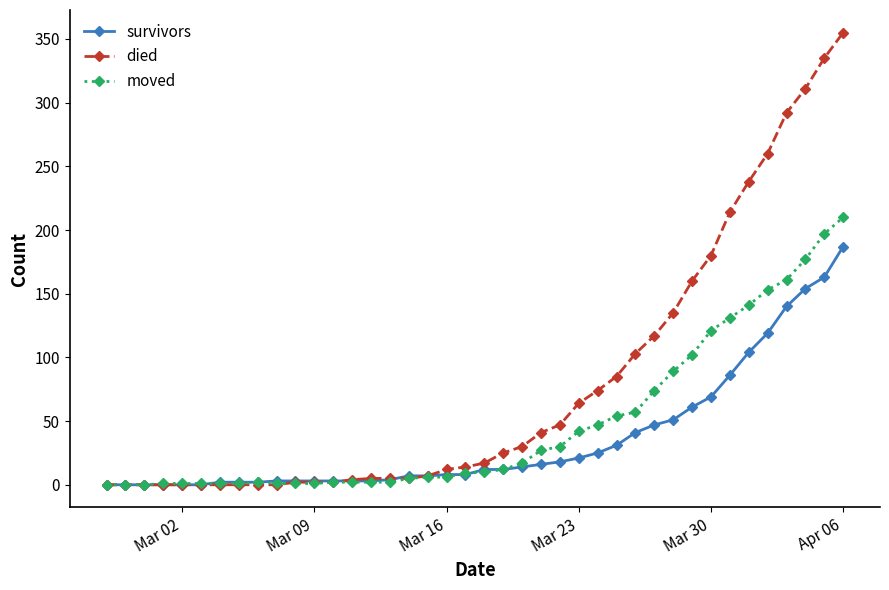

What is the value of the died point at the 35th from the left?

238